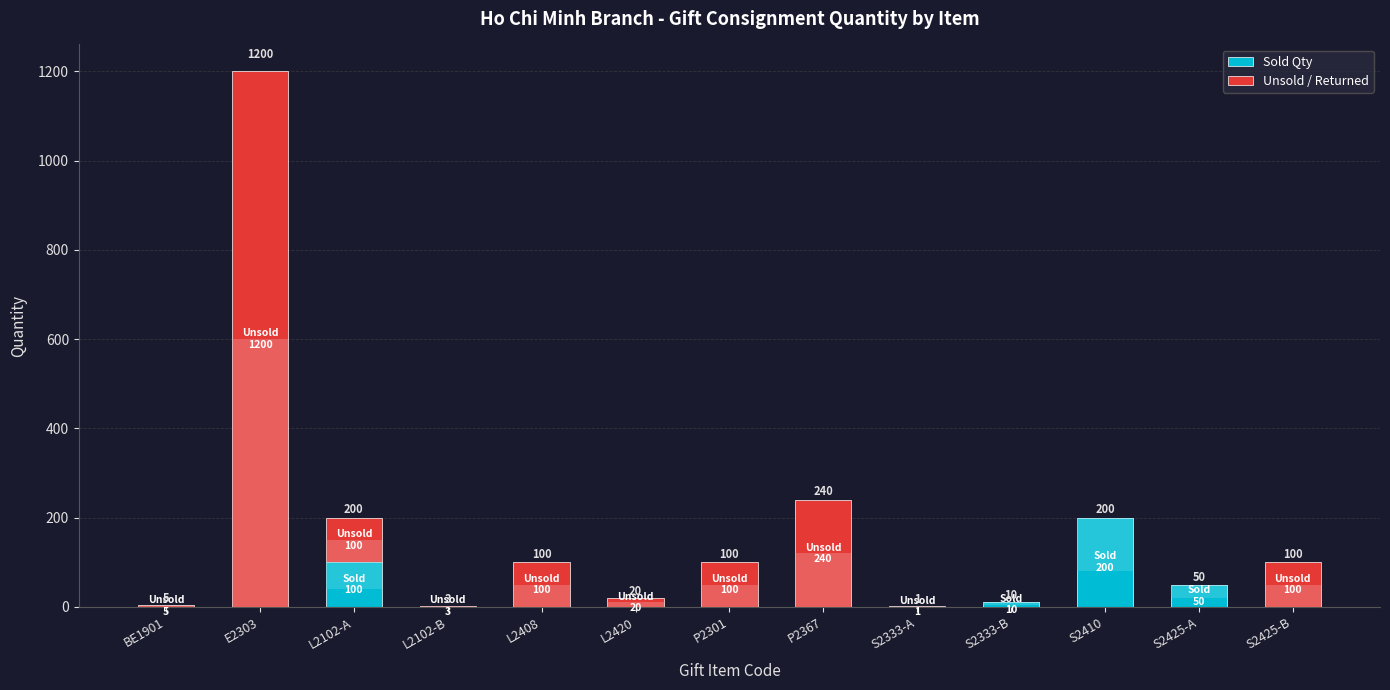

What is the label of the 9th bar from the left?

S2333-A